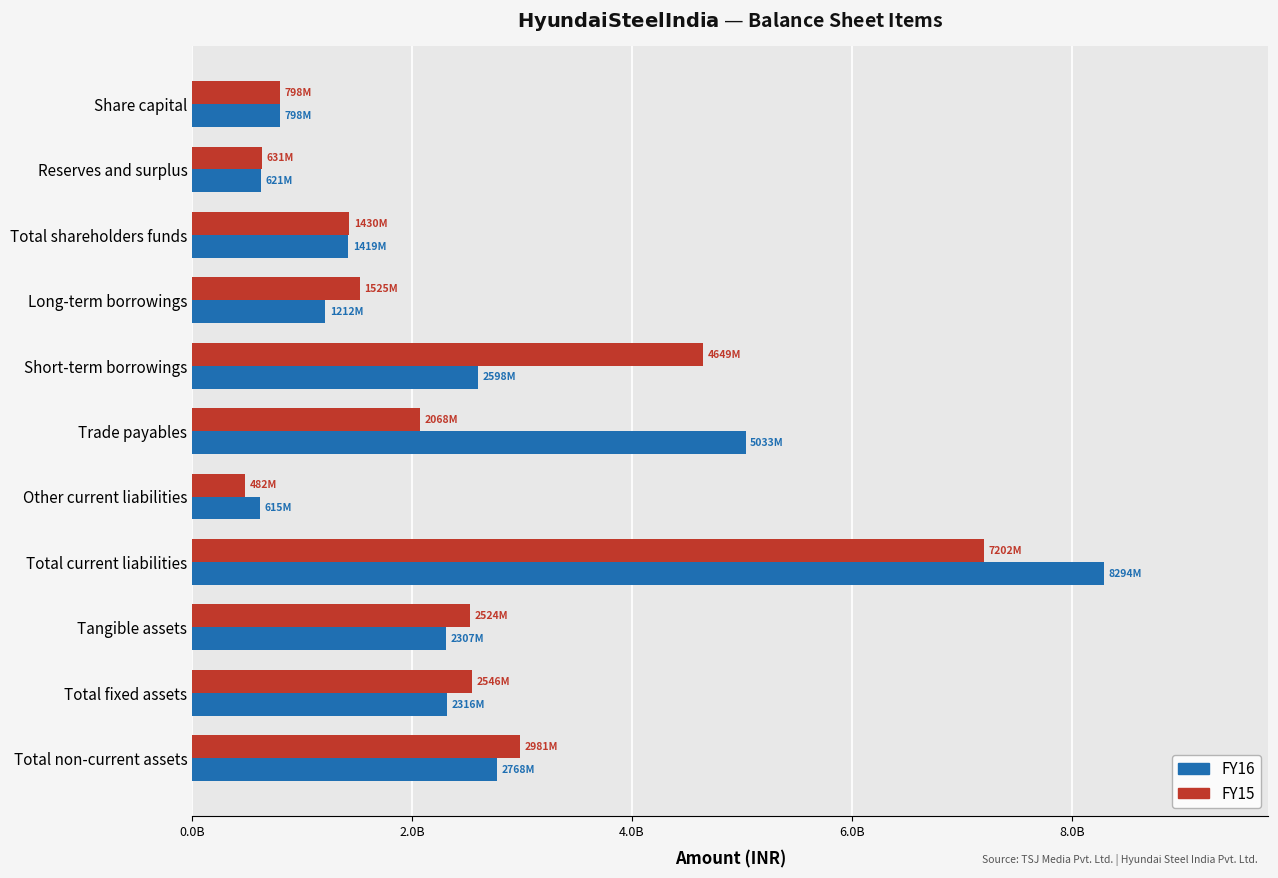

Reading left to right, transcribe all the data shown in this chart.

FY16: 798264000	620910000	1419174000	1211900000	2597840000	5032900000	614640000	8293730000	2307220000	2316210000	2768480000
FY15: 798260000	631250000	1429510000	1524710000	4648520000	2068140000	481780000	7202430000	2524130000	2546170000	2980580000